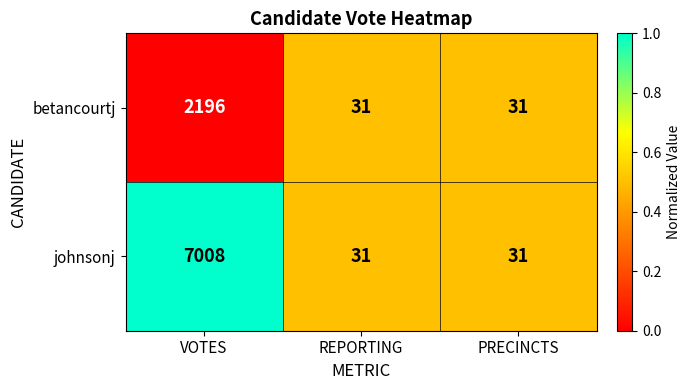

The value of johnsonj at PRECINCTS is 54. True or false?

False